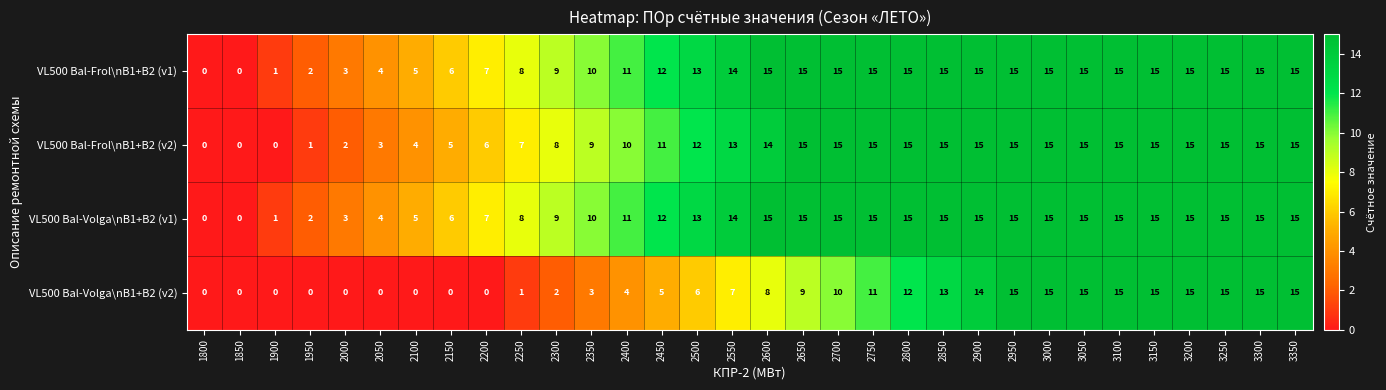

Between 2350 and 3100, which series saw the biggest shift?

VL500 Bal-Volga\nB1+B2 (v2)